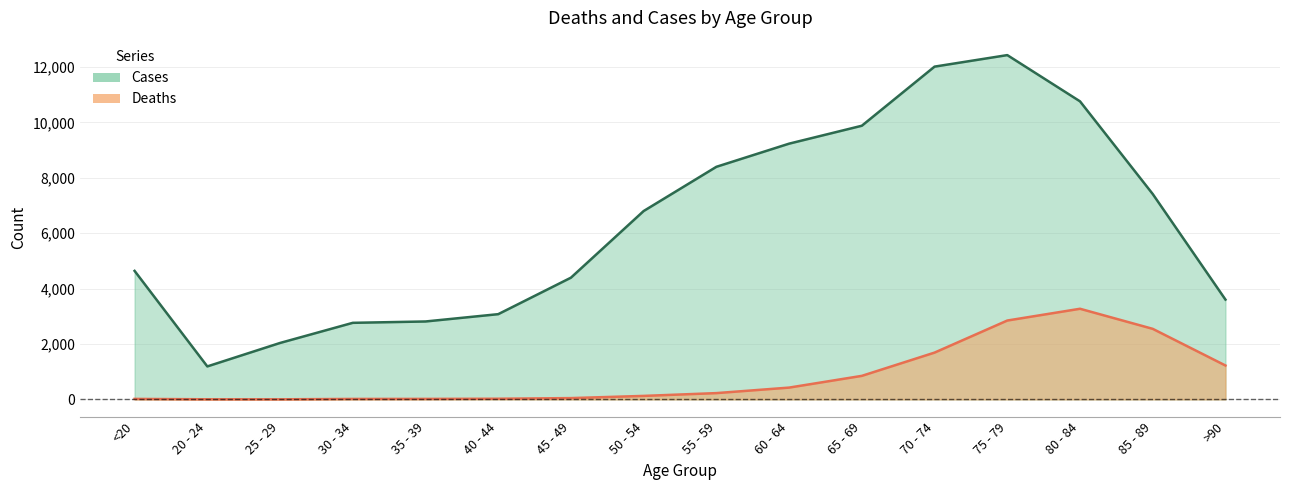

How many interior local valleys does the Deaths series have?

1